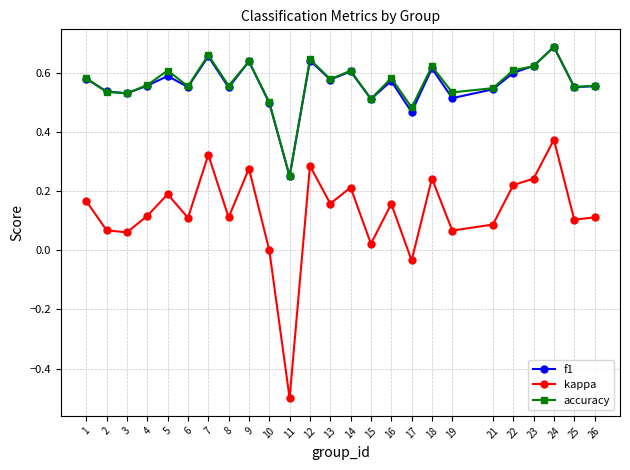

Which series has the widest spread of values?

kappa